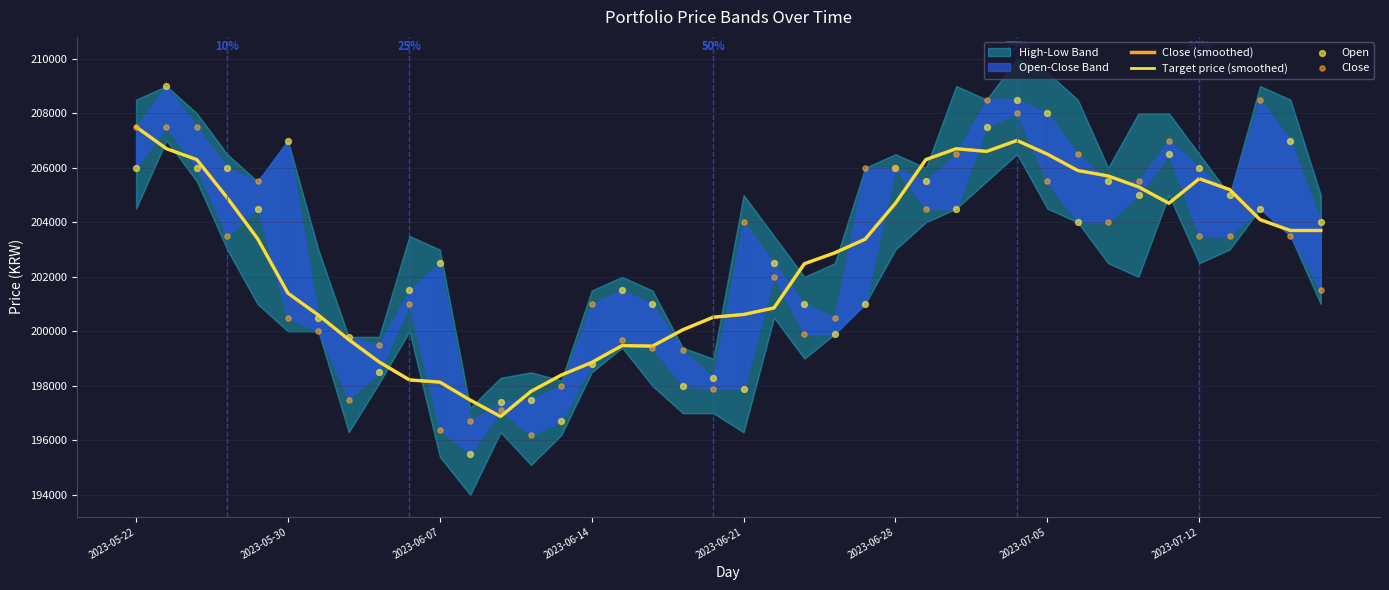

At how many categories does at least one series exceed 203682?

23